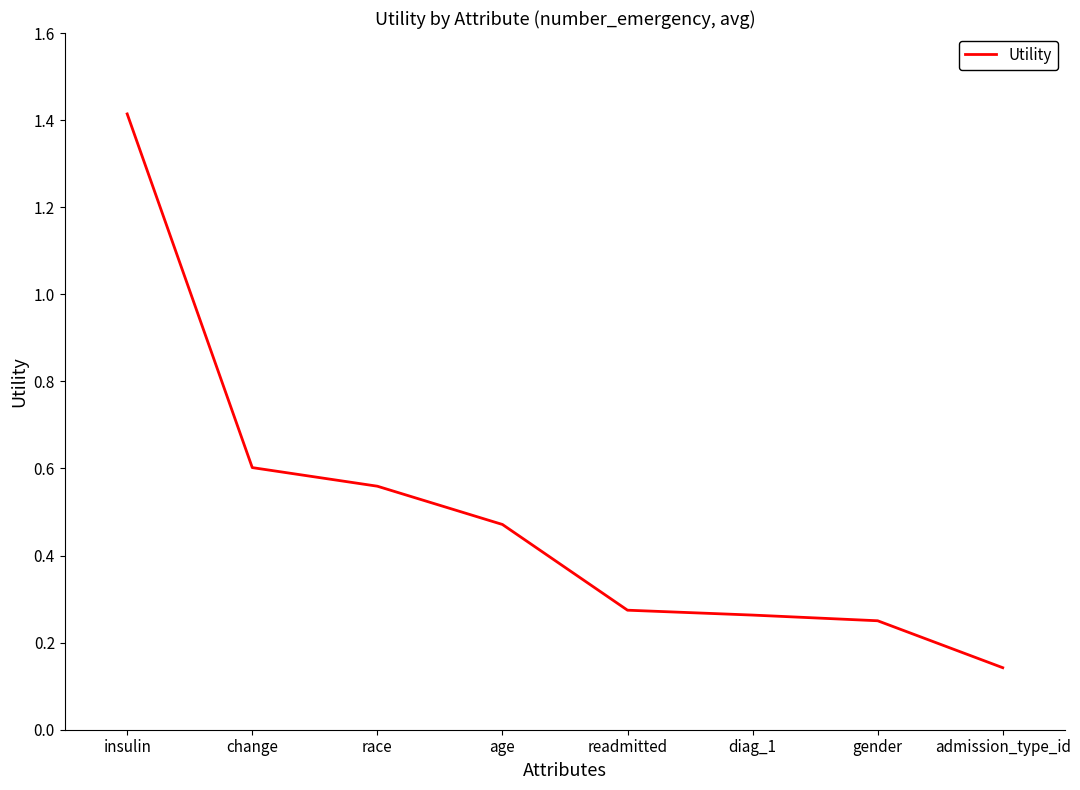

True or false: the data has more than 2 interior local peaks.

False